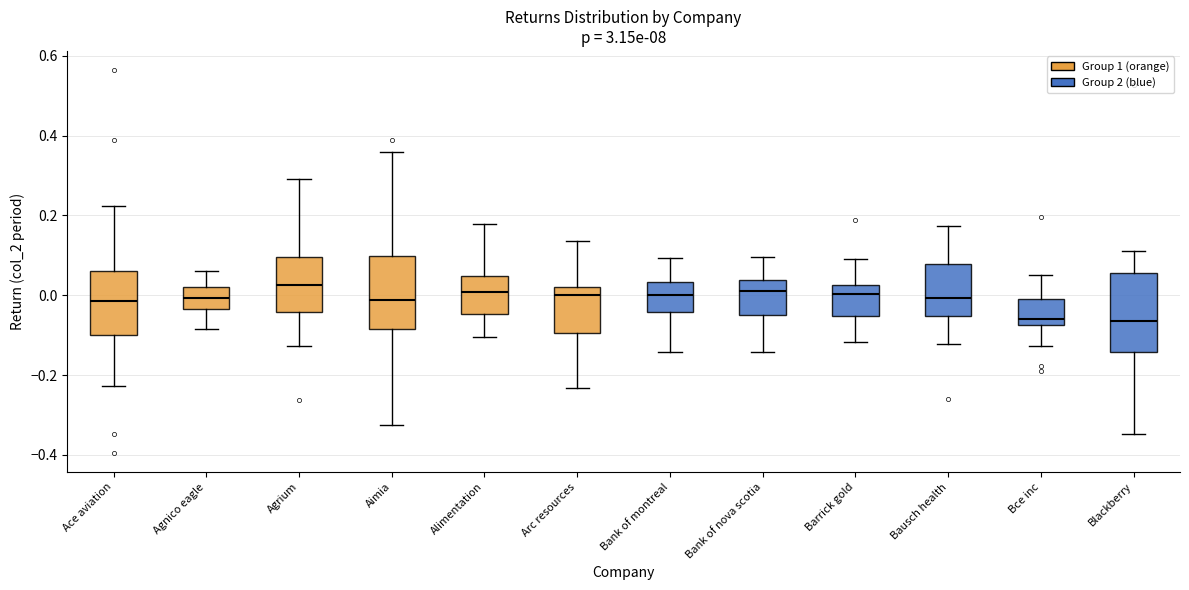

Reading left to right, read every box against the y-axis: the position of its median line, the range the box covers, and the ends of its whiskers. The values are not printed on the chart, so give them approximately, as read against the axis.

Ace aviation: median -0.02, box -0.10 to 0.06, whiskers -0.22 to 0.22
Agnico eagle: median 0.00, box -0.04 to 0.02, whiskers -0.08 to 0.06
Agrium: median 0.02, box -0.04 to 0.10, whiskers -0.12 to 0.30
Aimia: median -0.02, box -0.08 to 0.10, whiskers -0.32 to 0.36
Alimentation: median 0.00, box -0.04 to 0.04, whiskers -0.10 to 0.18
Arc resources: median 0.00, box -0.10 to 0.02, whiskers -0.24 to 0.14
Bank of montreal: median 0.00, box -0.04 to 0.04, whiskers -0.14 to 0.10
Bank of nova scotia: median 0.02, box -0.06 to 0.04, whiskers -0.14 to 0.10
Barrick gold: median 0.00, box -0.06 to 0.02, whiskers -0.12 to 0.10
Bausch health: median 0.00, box -0.06 to 0.08, whiskers -0.12 to 0.18
Bce inc: median -0.06, box -0.08 to 0.00, whiskers -0.12 to 0.04
Blackberry: median -0.06, box -0.14 to 0.06, whiskers -0.34 to 0.12